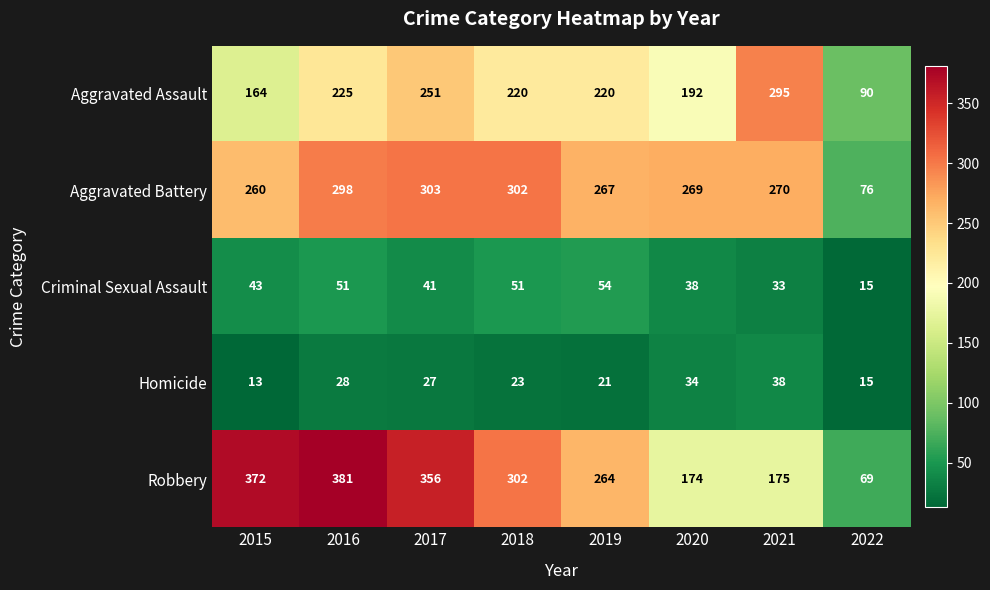

What is the total value across all series at 2015?

852